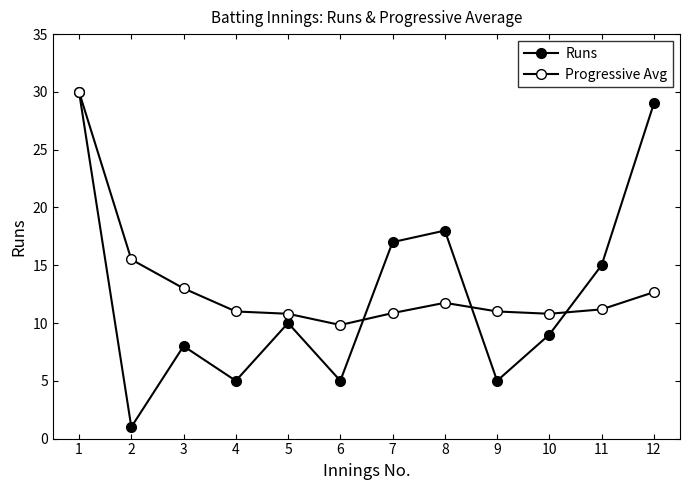

Does the chart display data point markers on the line(s)?

Yes